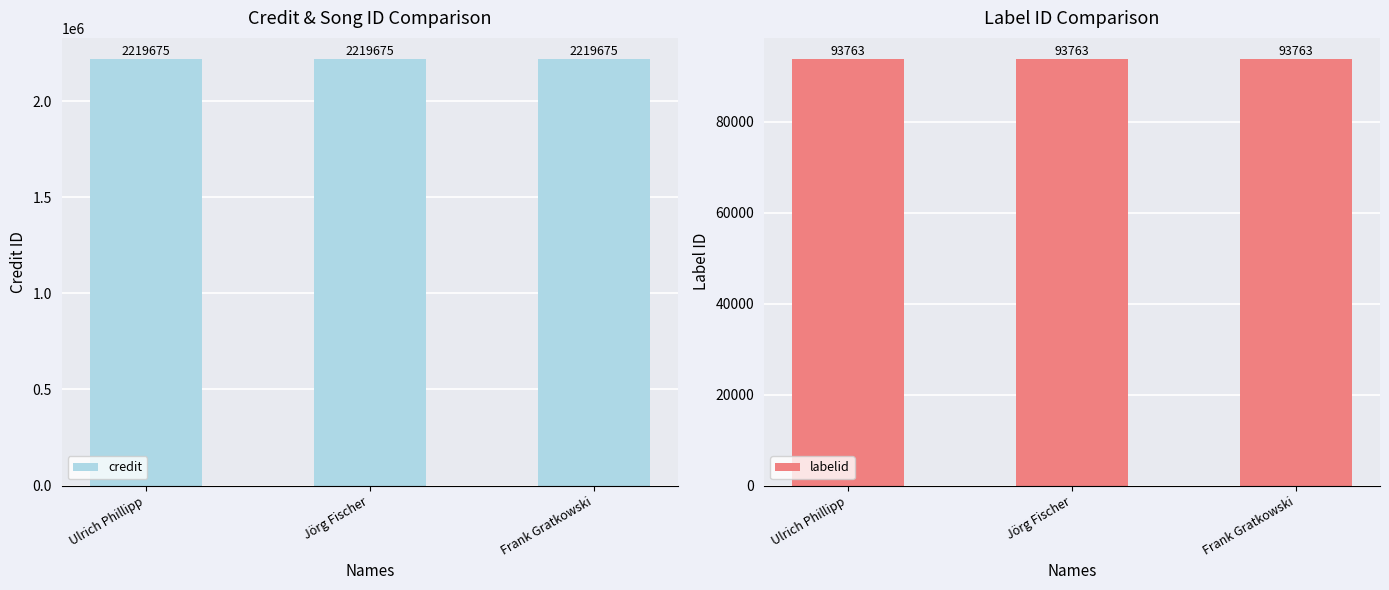

Which label corresponds to the largest value in the chart?

Ulrich Phillipp